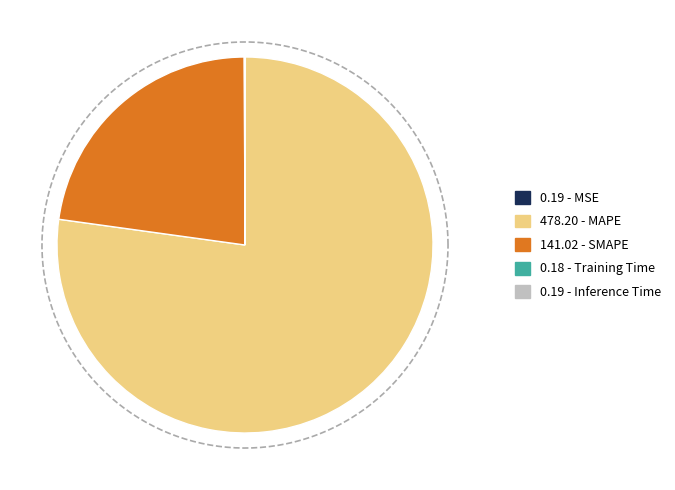

How many segments does this pie chart have?

5